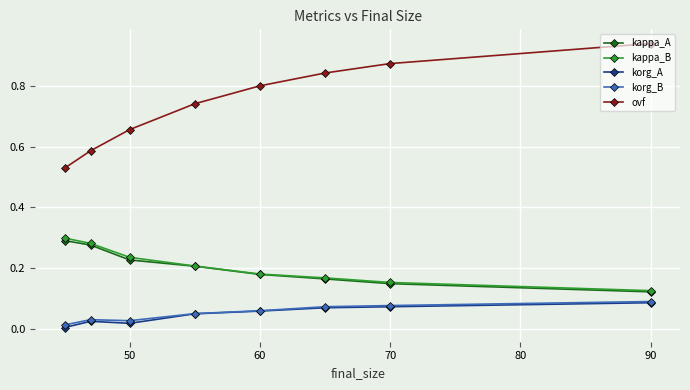

True or false: ovf and korg_A cross at least once.

False